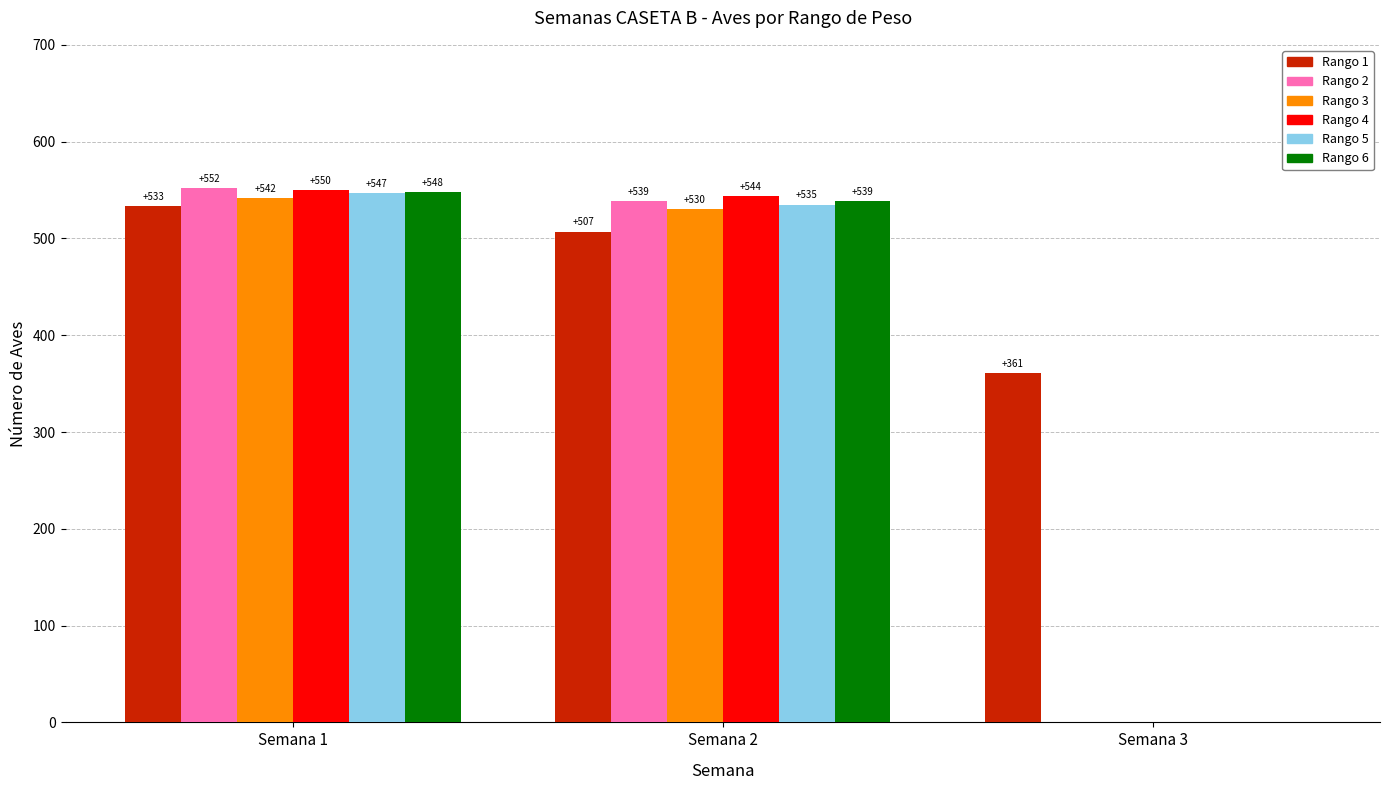

The value of Rango 2 at Semana 2 is 539. True or false?

True